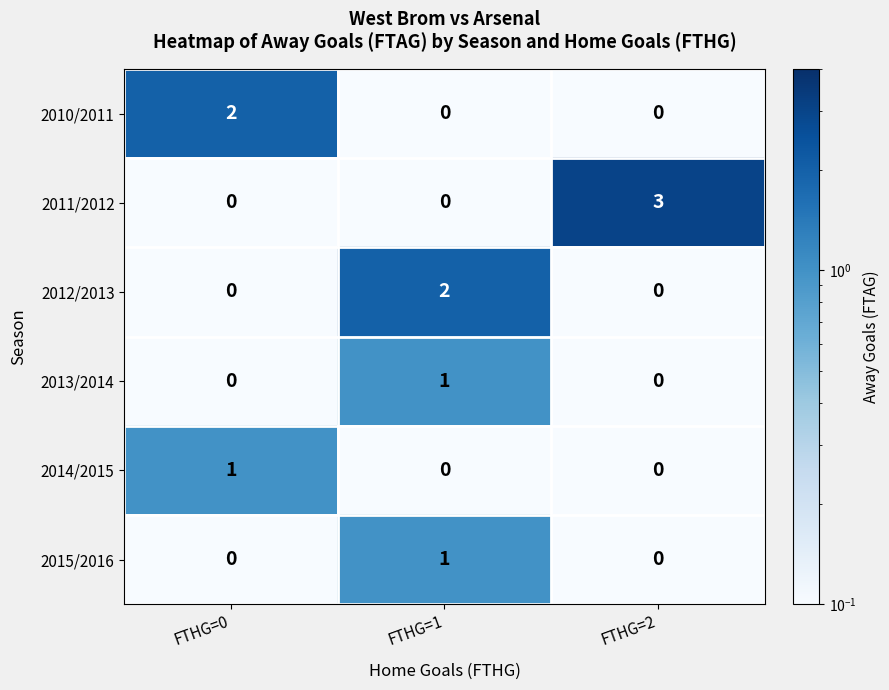

Which category has the highest value in the 2010/2011 series?

FTHG=0